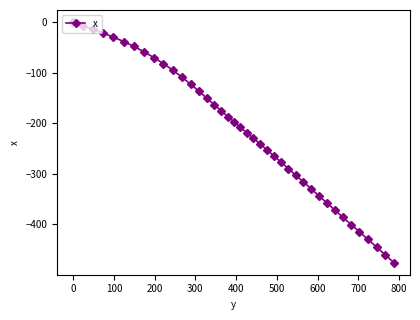

What is the value of the 19th point from the left?

-197.8